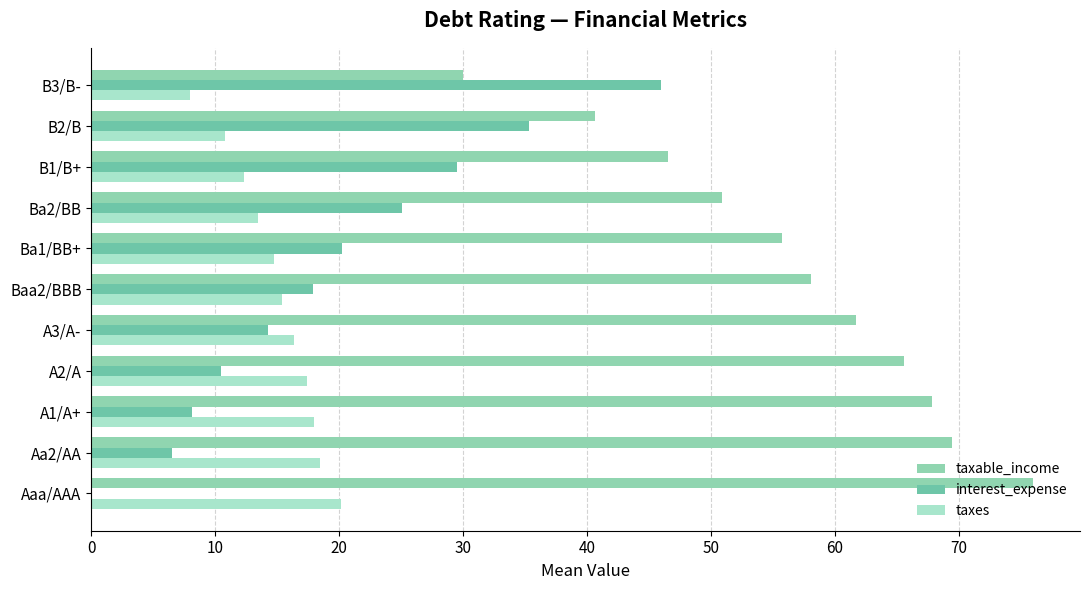

Count the number of categories in the chart.

11